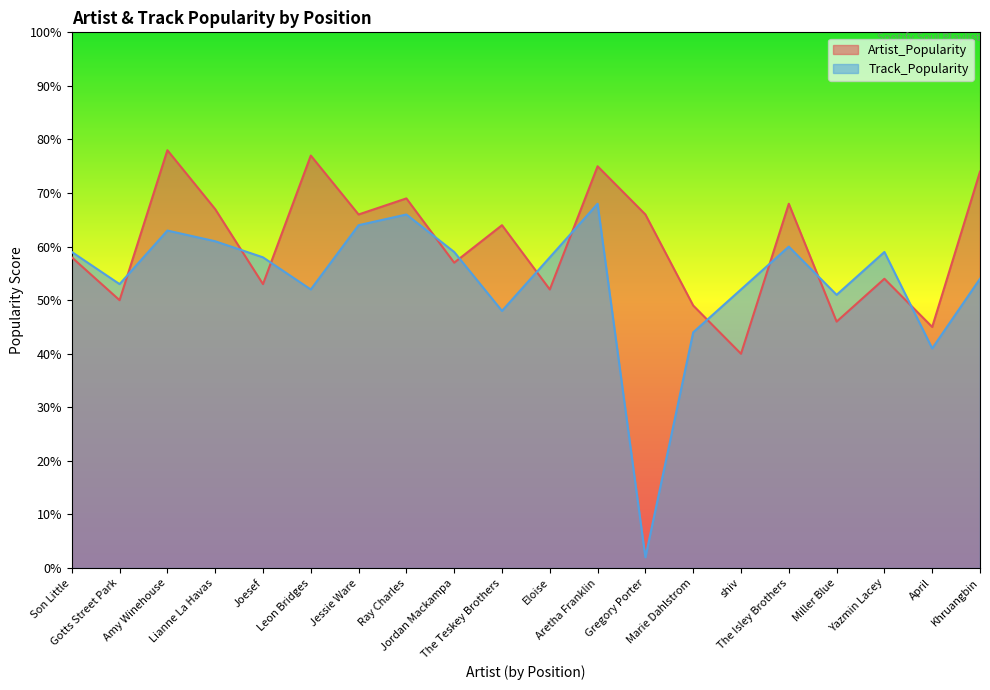

At which label does Artist_Popularity reach its peak?

Amy Winehouse